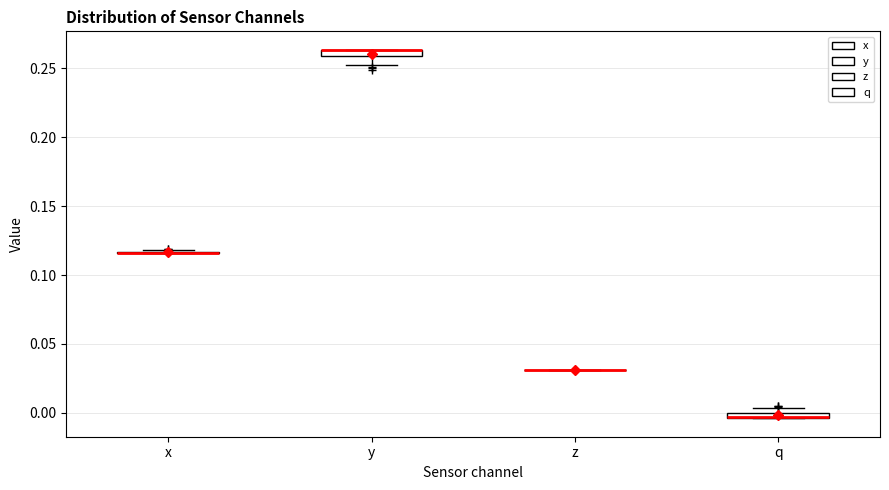

Where does the lower whisker of the box for y end on the y-axis? The values are not printed on the chart, so give them approximately, as read against the axis.

0.250